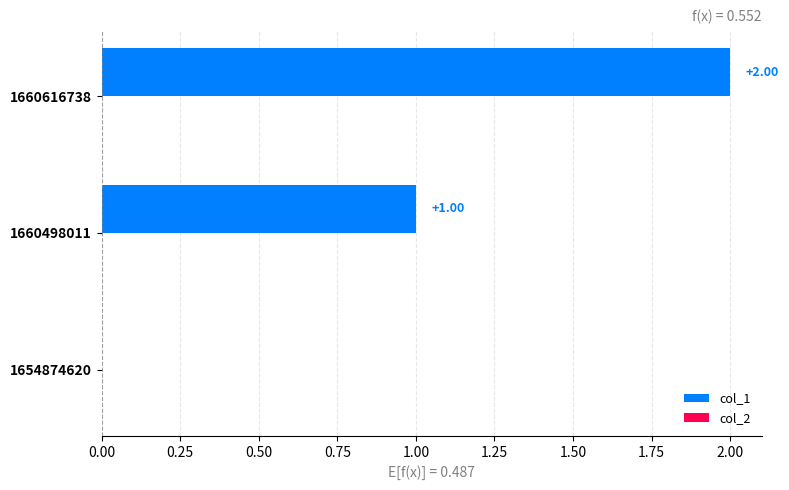

What is the sum of all values?

3